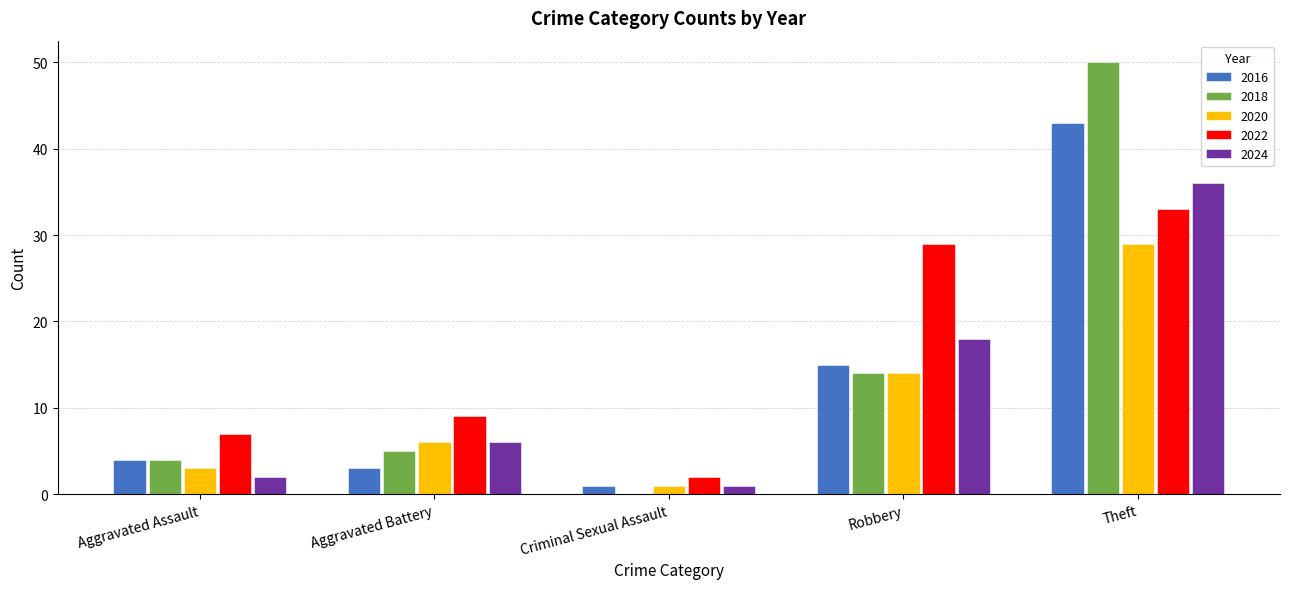

Which series changed the most between Aggravated Battery and Theft?

2018